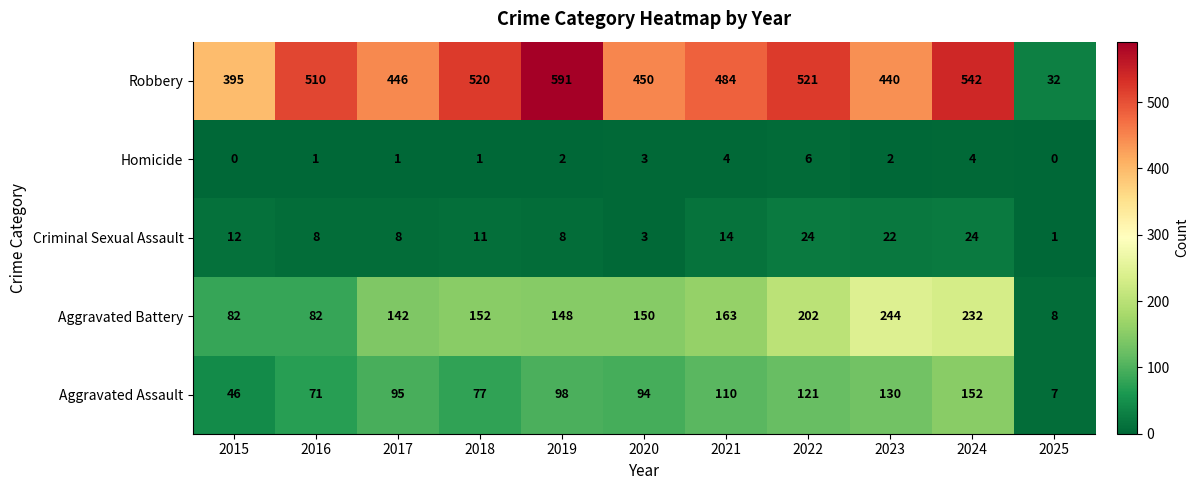

What is the difference between the maximum and minimum values in the Aggravated Battery series?

236